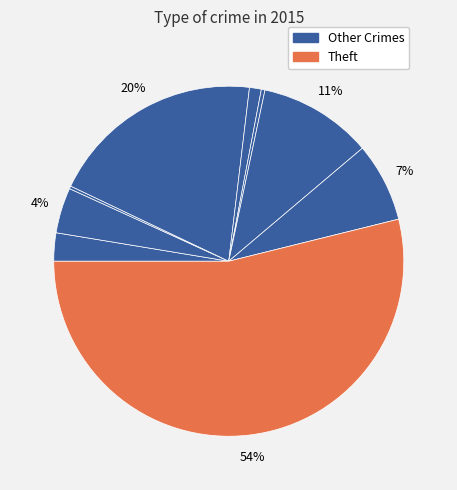

Which slice is the largest?

Theft